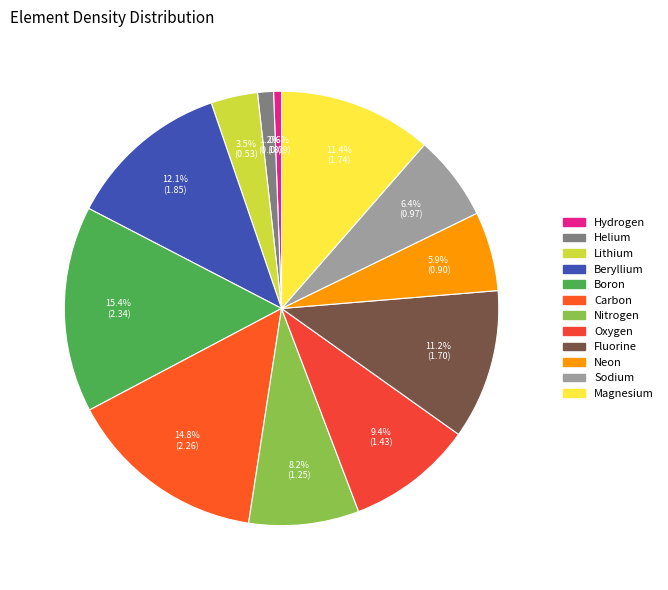

Count the number of slices in the pie.

12